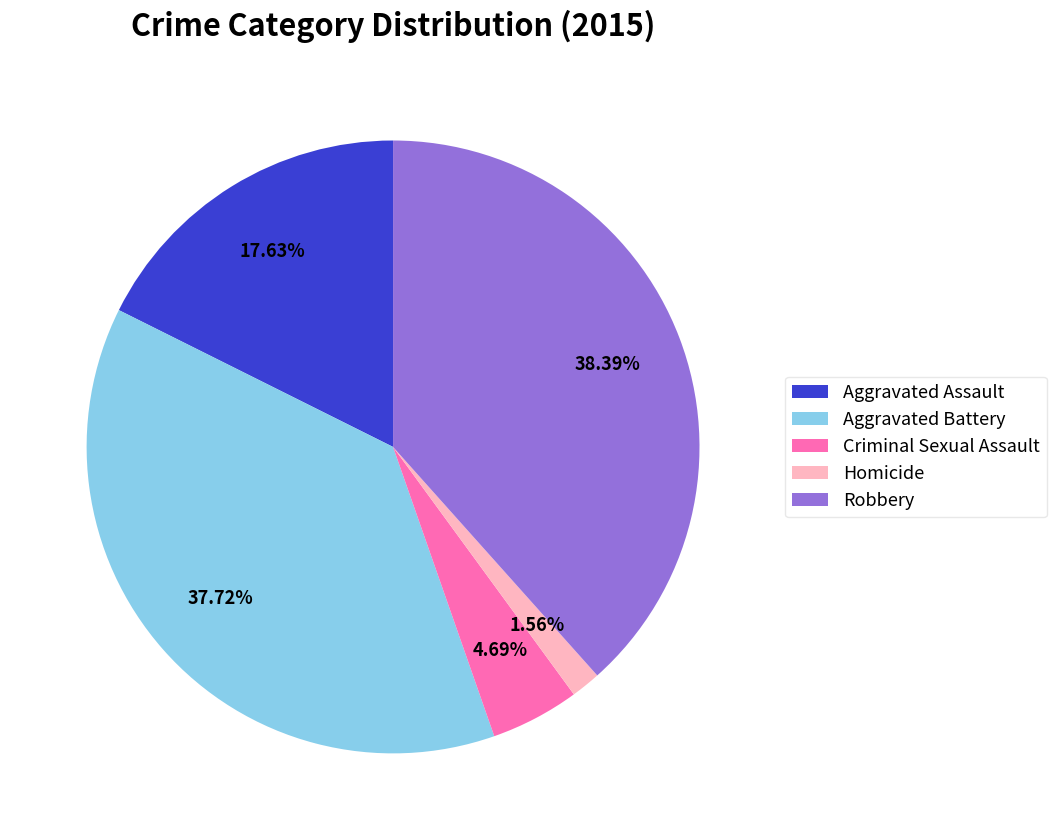

The Criminal Sexual Assault slice represents 19% of the pie. True or false?

False